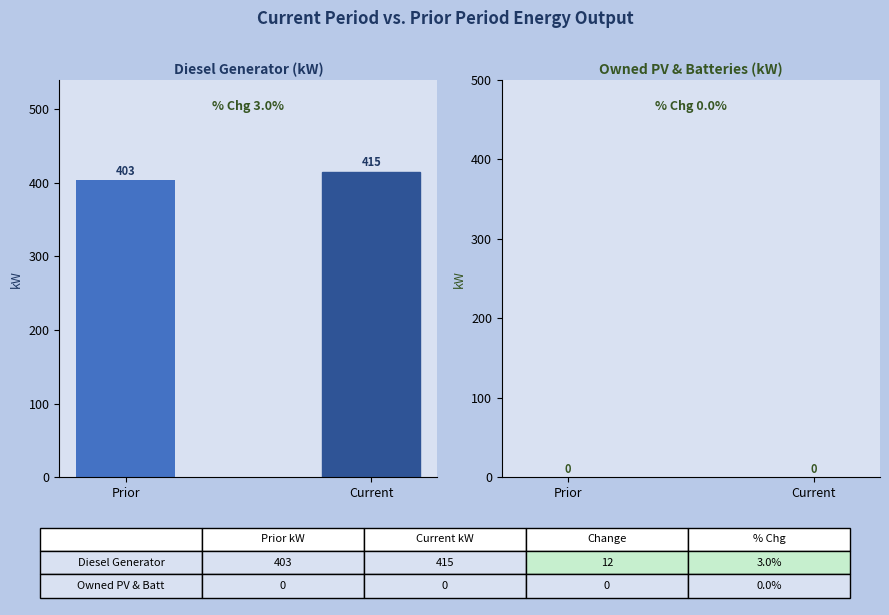

Rank the categories by value from highest to lowest.

Current, Prior